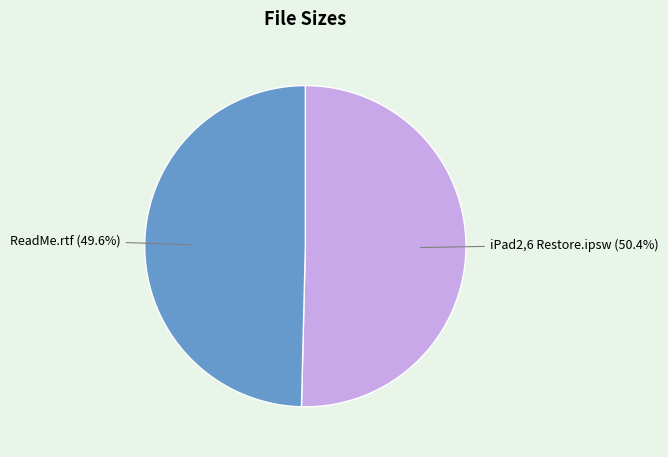

Does any single category account for the majority?

Yes